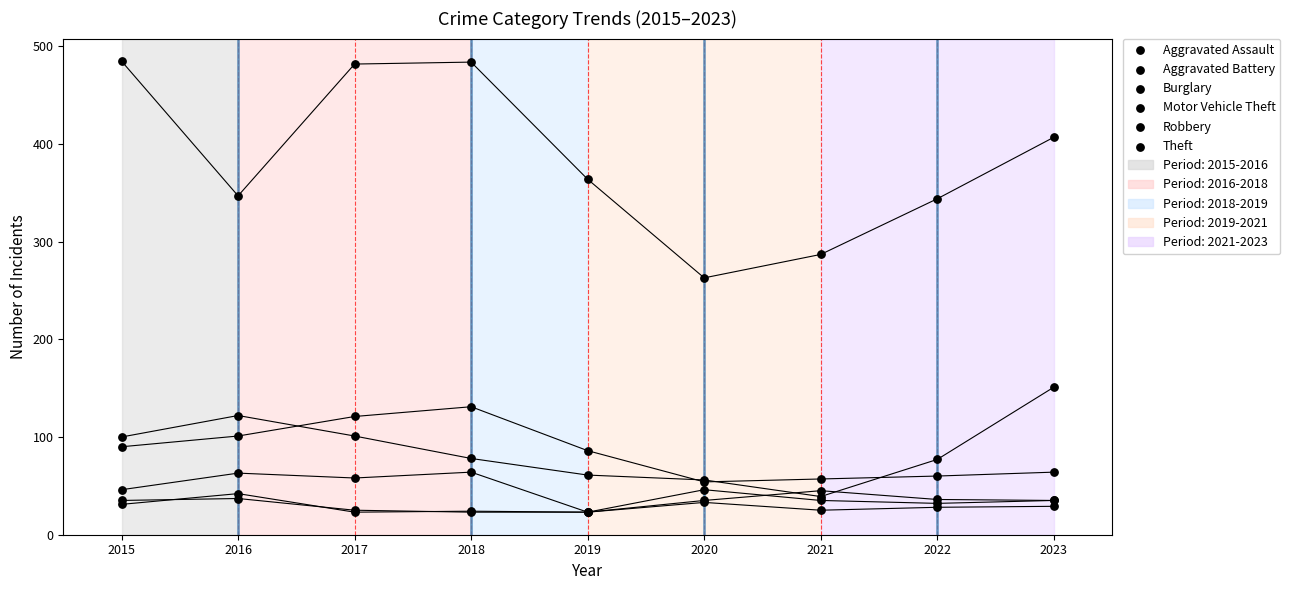

Which series has the largest Y range (max minus min)?

Theft